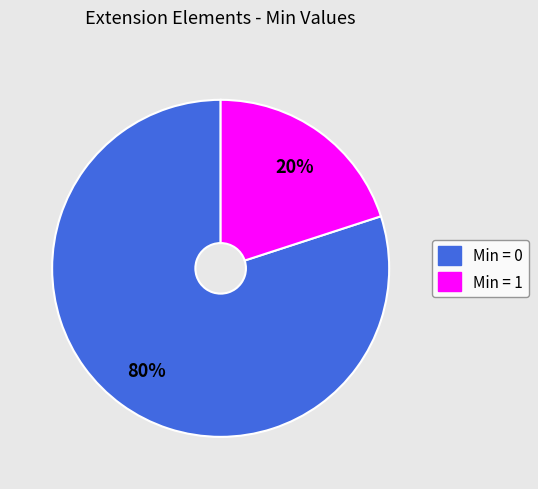

To the nearest percent, what is the average slice percentage?

50%